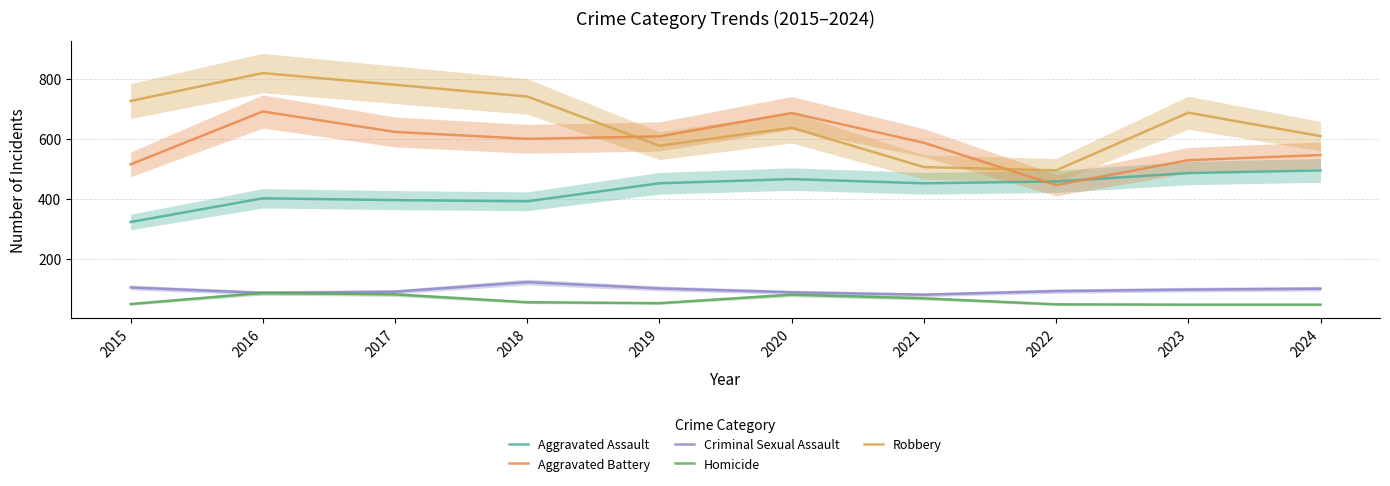

Reading left to right, extract all data points from this chart.

Aggravated Assault: 2015=323	2016=402	2017=396	2018=392	2019=452	2020=466	2021=452	2022=458	2023=486	2024=495
Aggravated Battery: 2015=515	2016=691	2017=623	2018=600	2019=608	2020=686	2021=587	2022=446	2023=529	2024=546
Criminal Sexual Assault: 2015=105	2016=87	2017=91	2018=123	2019=102	2020=89	2021=81	2022=93	2023=98	2024=101
Homicide: 2015=50	2016=87	2017=82	2018=56	2019=53	2020=81	2021=69	2022=49	2023=48	2024=48
Robbery: 2015=726	2016=819	2017=780	2018=741	2019=577	2020=637	2021=506	2022=495	2023=687	2024=609